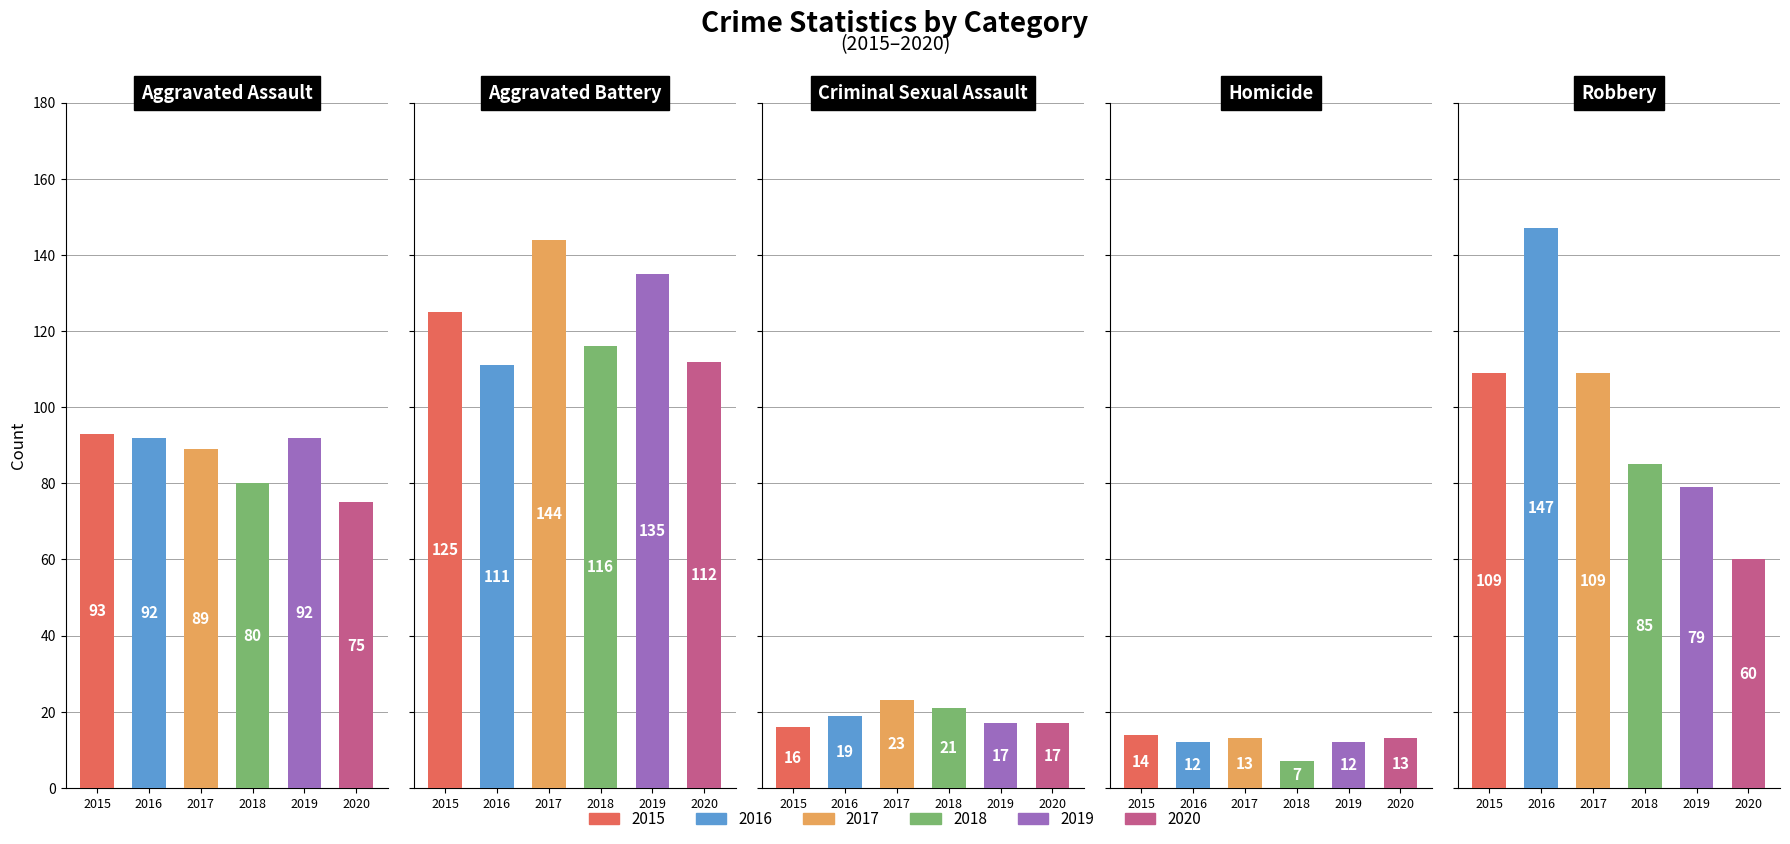

What is the average value of the 2017 series?

76